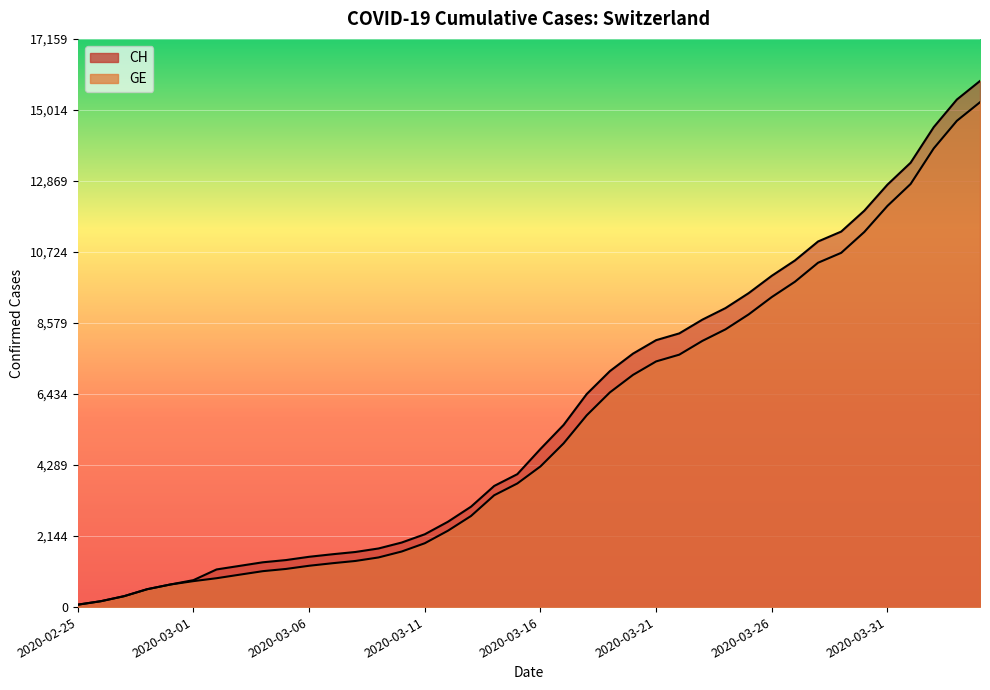

Is the value of CH at 2020-03-25 greater than the value of GE at 2020-04-03?

No